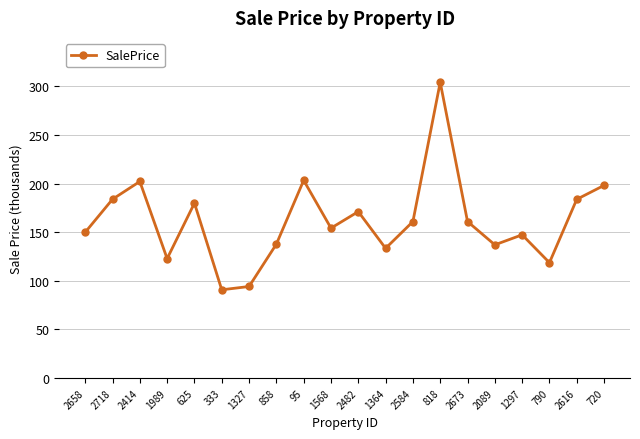

True or false: the data shows 263.5 at 2584.

False